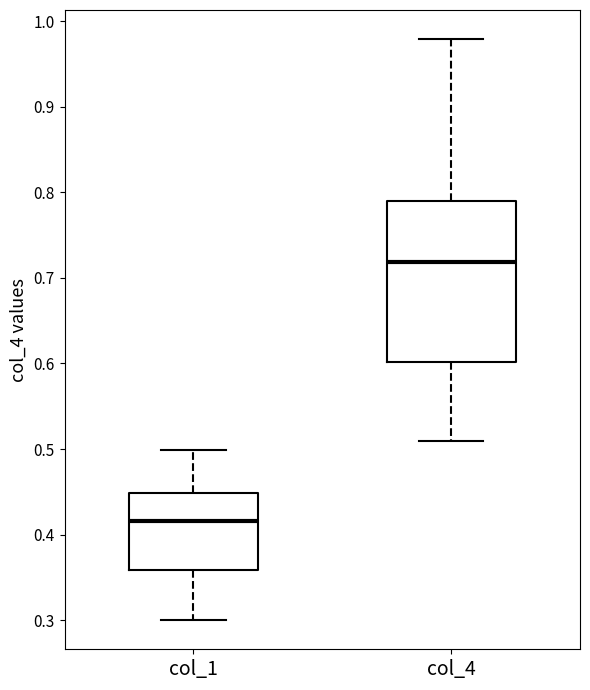

Reading left to right, read every box against the y-axis: the position of its median line, the range the box covers, and the ends of its whiskers. The values are not printed on the chart, so give them approximately, as read against the axis.

col_1: median 0.42, box 0.36 to 0.45, whiskers 0.30 to 0.50
col_4: median 0.72, box 0.60 to 0.79, whiskers 0.51 to 0.98